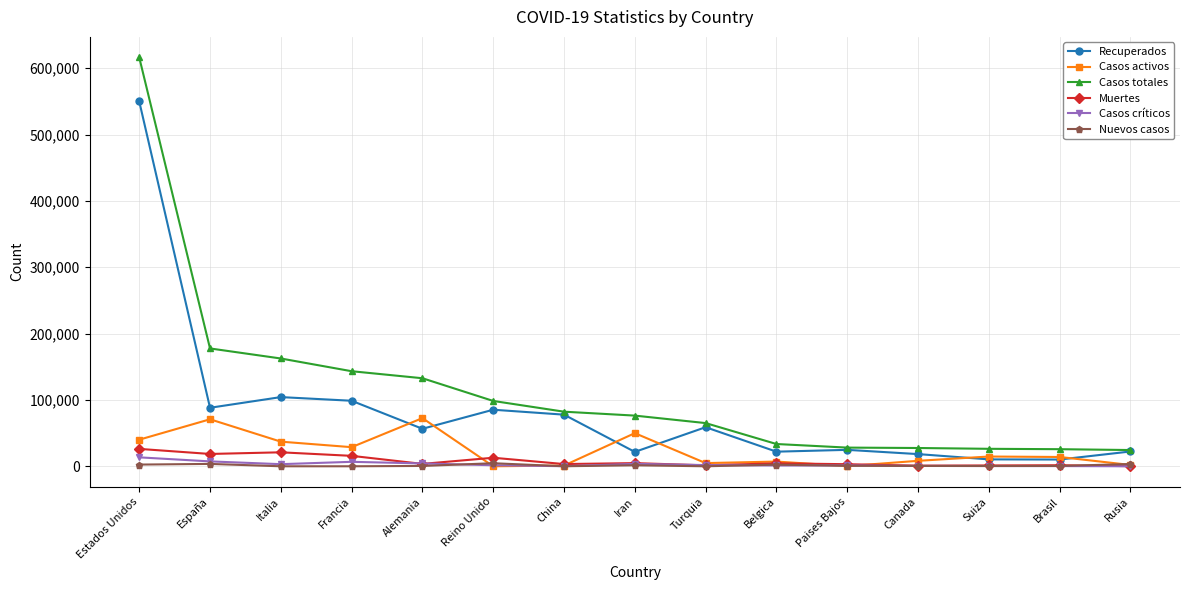

At which category does Casos activos reach its first local valley?

Francia